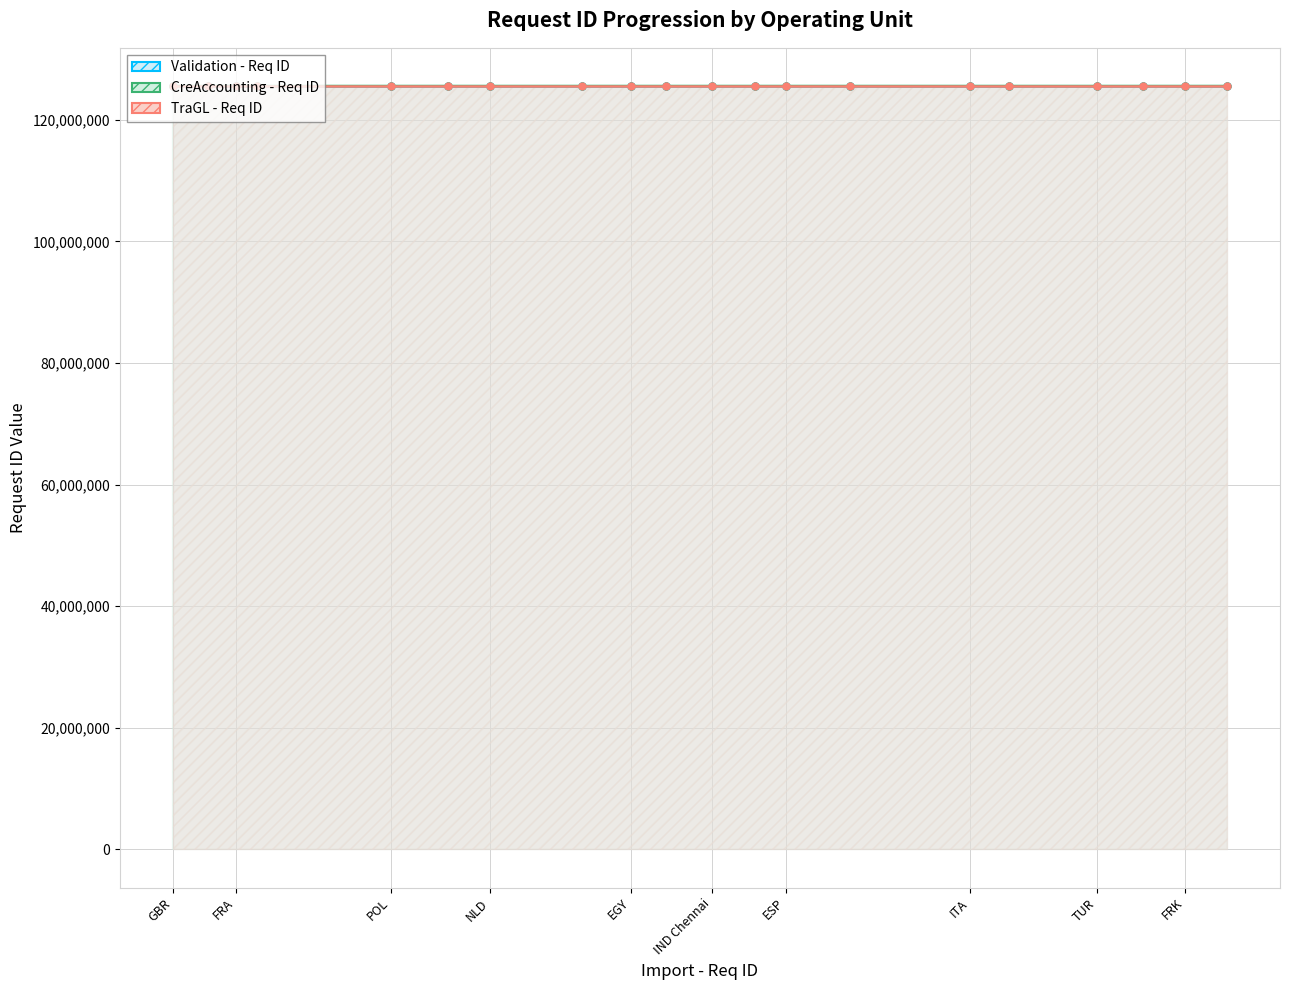

What is the spread (max minus min) of values at IND Delhi?

45310